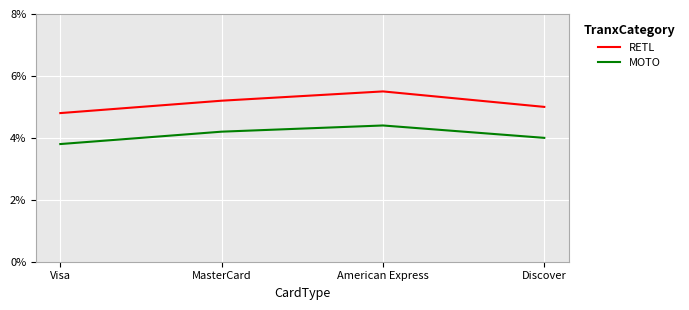

True or false: MOTO and RETL intersect in this chart.

False